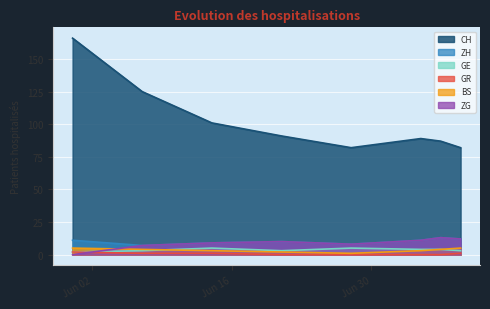

How many data points in CH are above 91?

3